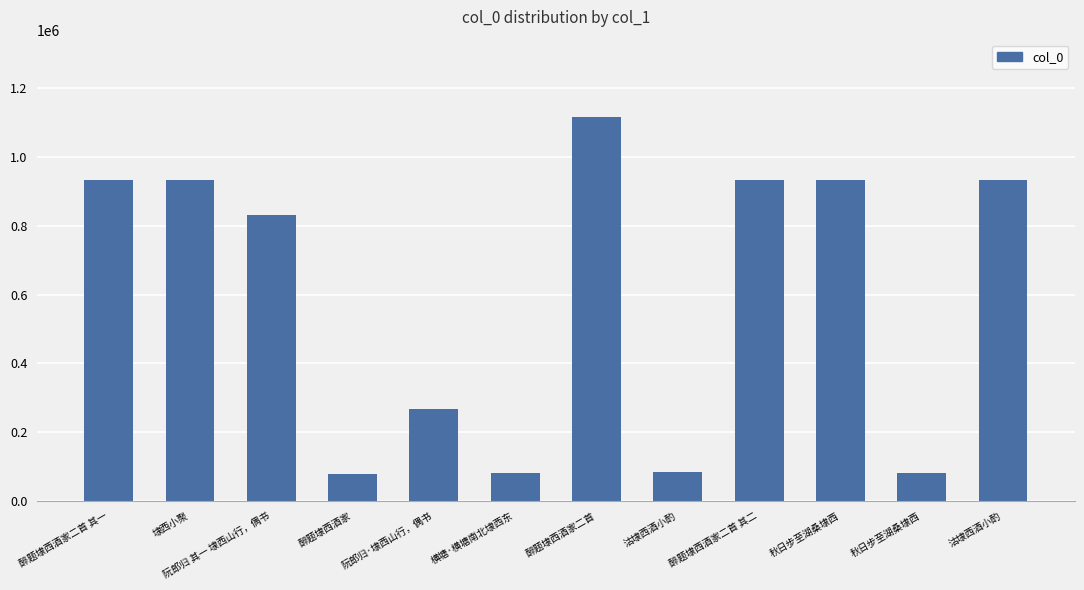

Reading left to right, transcribe all the data shown in this chart.

醉题埭西酒家二首 其一=934755	埭西小聚=933854	阮郎归 其一 埭西山行，偶书=832931	醉题埭西酒家=78275	阮郎归·埭西山行，偶书=267718	横塘·横塘南北埭西东=81430	醉题埭西酒家二首=1118002	沽埭西酒小酌=84614	醉题埭西酒家二首 其二=934756	秋日步至湖桑埭西=933275	秋日步至湖桑埭西=80595	沽埭西酒小酌=932666